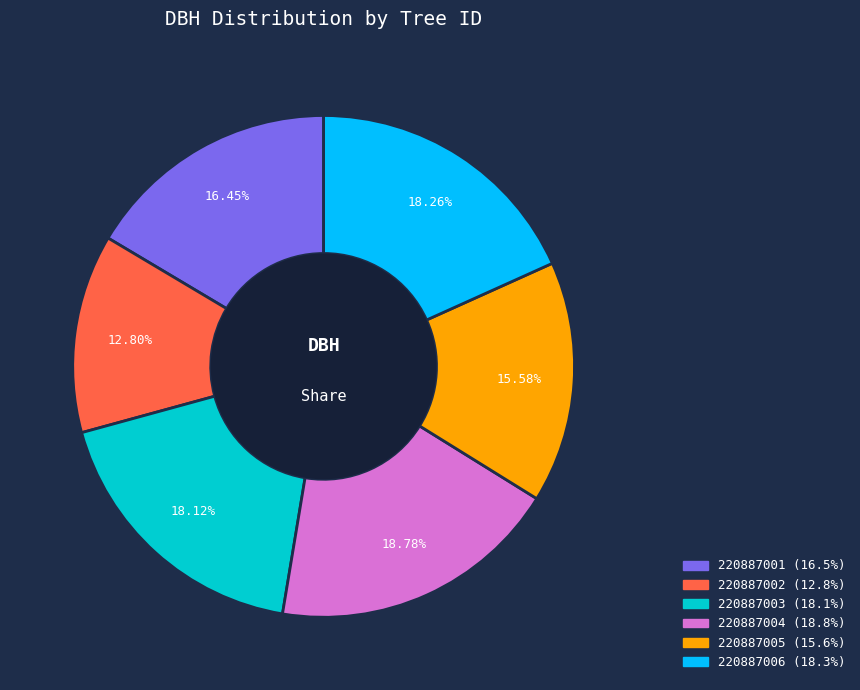

To the nearest percent, what is the difference between the largest and smallest slice percentages?

6%